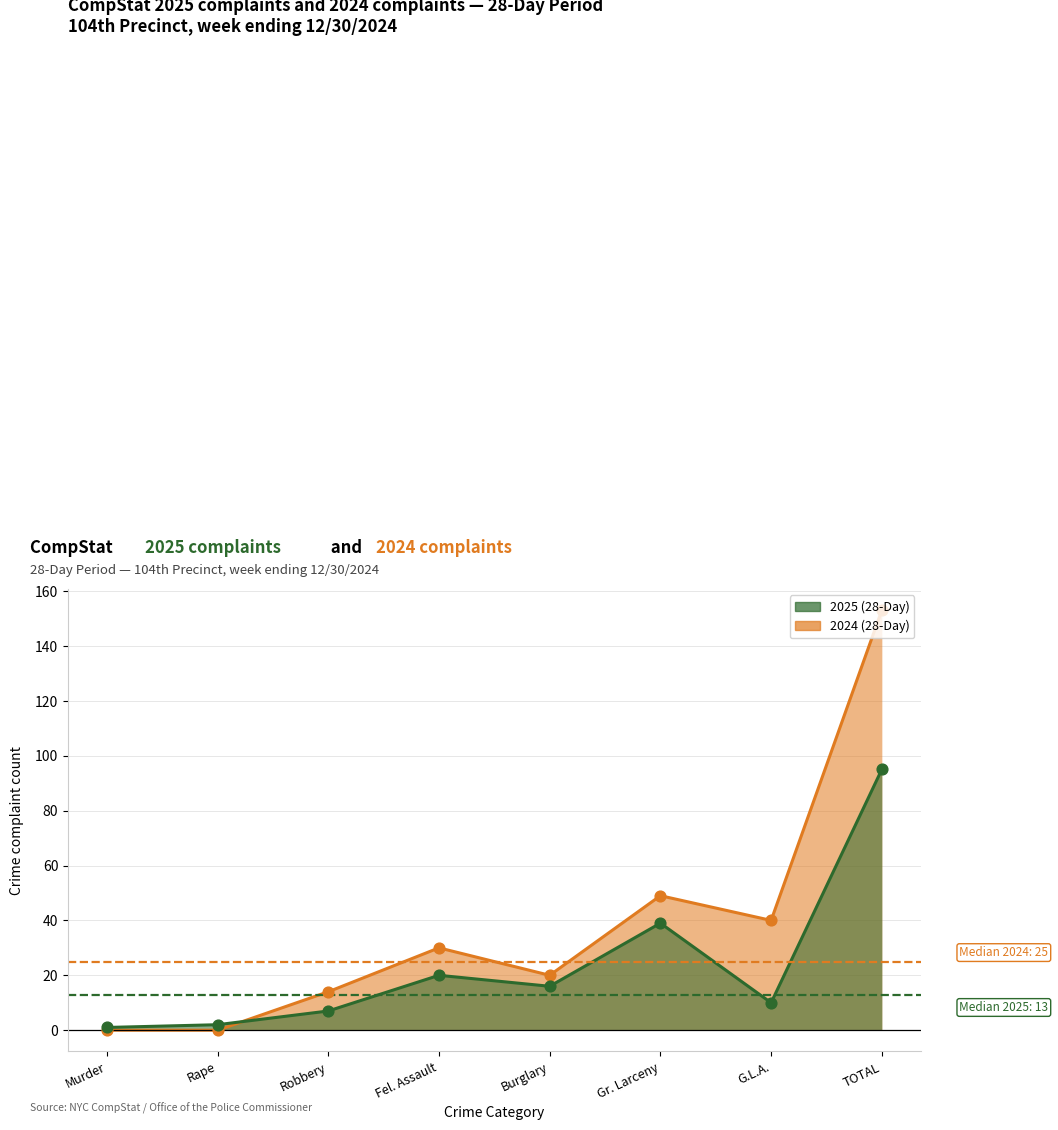

Which series reaches the minimum Y coordinate?

2024 (28-Day)